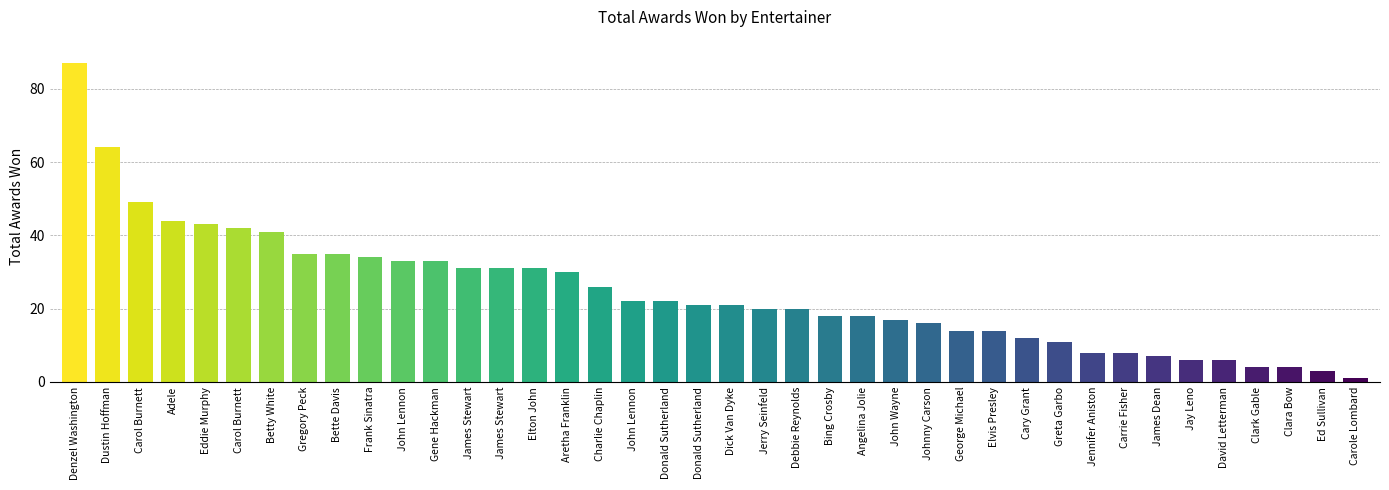

Rank the categories by value from lowest to highest.

Carole Lombard, Ed Sullivan, Clark Gable, Clara Bow, Jay Leno, David Letterman, James Dean, Jennifer Aniston, Carrie Fisher, Greta Garbo, Cary Grant, George Michael, Elvis Presley, Johnny Carson, John Wayne, Bing Crosby, Angelina Jolie, Jerry Seinfeld, Debbie Reynolds, Donald Sutherland, Dick Van Dyke, John Lennon, Donald Sutherland, Charlie Chaplin, Aretha Franklin, James Stewart, James Stewart, Elton John, John Lennon, Gene Hackman, Frank Sinatra, Gregory Peck, Bette Davis, Betty White, Carol Burnett, Eddie Murphy, Adele, Carol Burnett, Dustin Hoffman, Denzel Washington